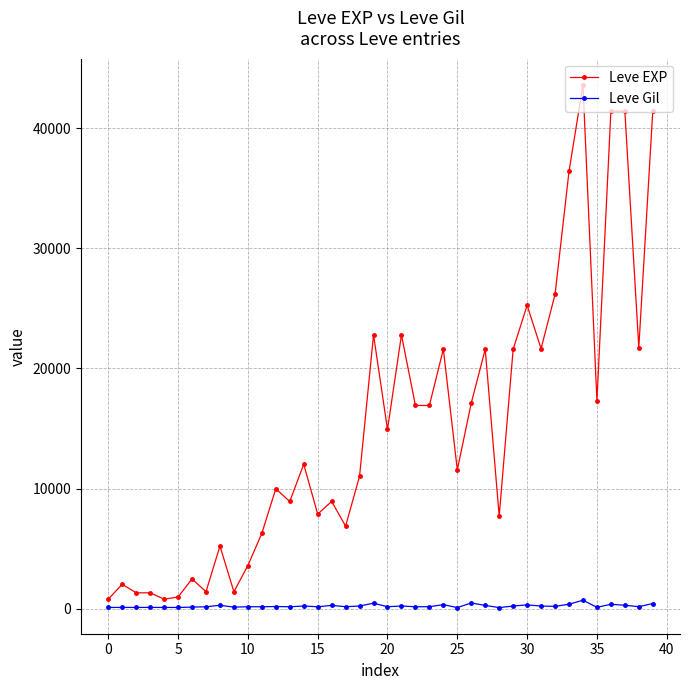

Which series has the largest range (max minus min)?

Leve EXP